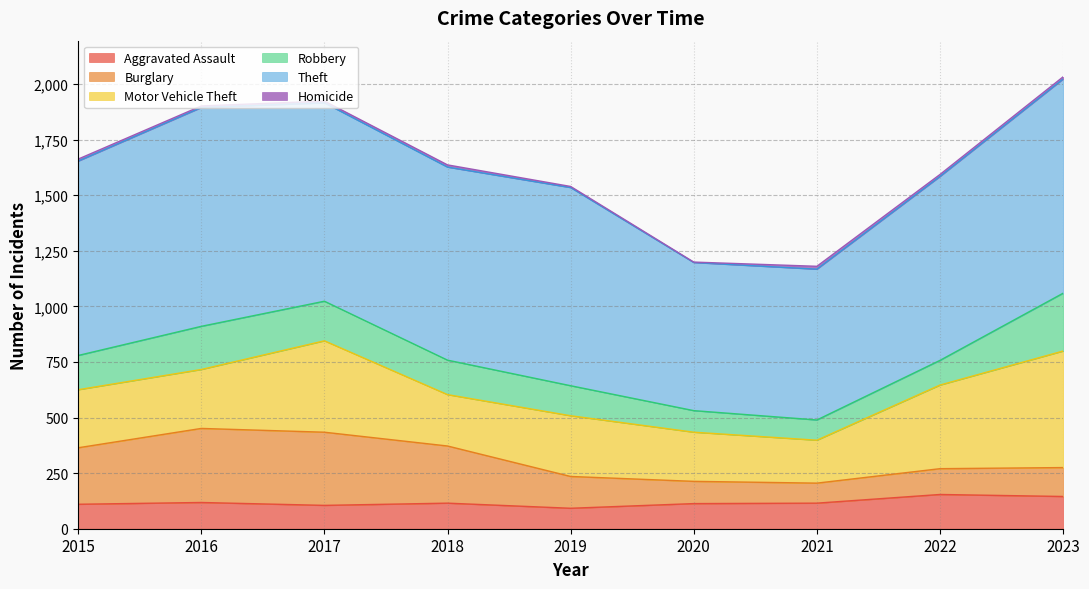

In Aggravated Assault, how many points are higher than both neighbors (excluding endpoints)?

3